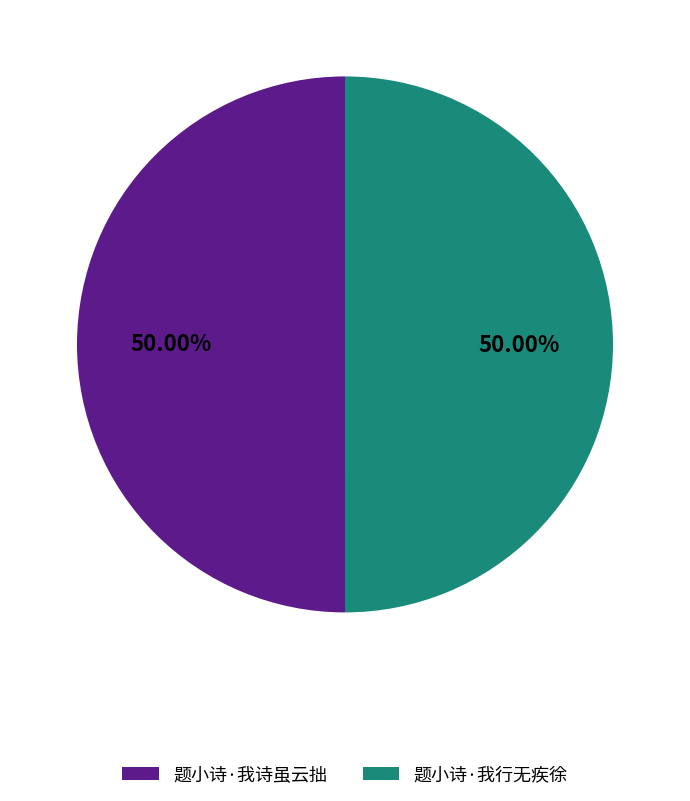

How many segments does this pie chart have?

2